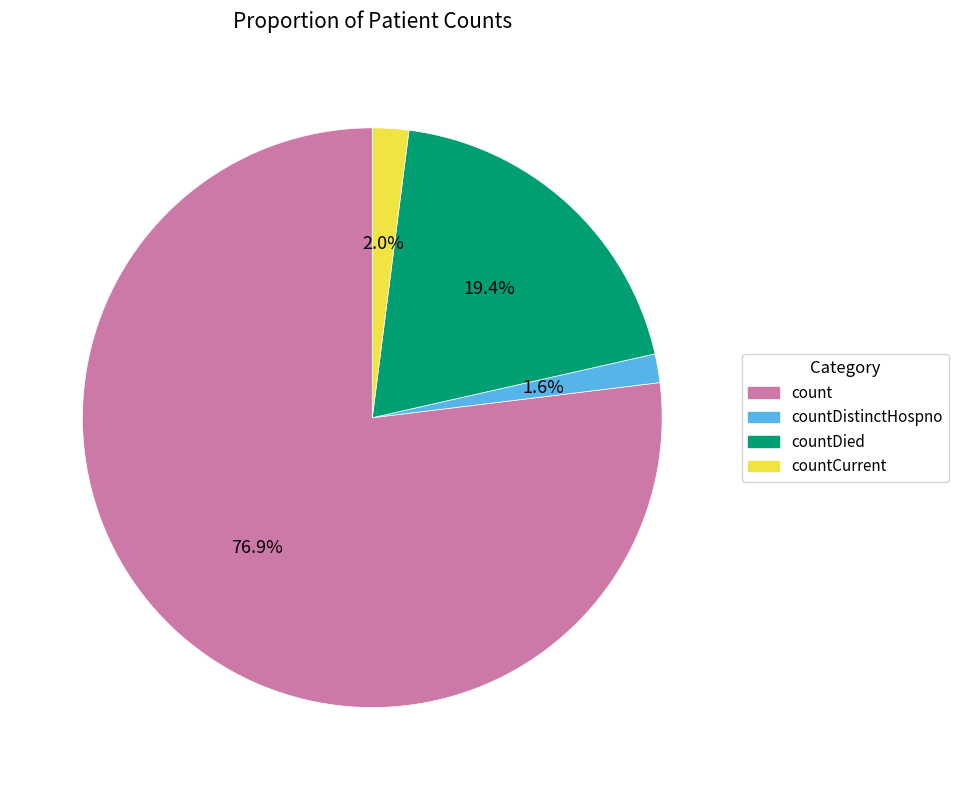

How many segments does this pie chart have?

4